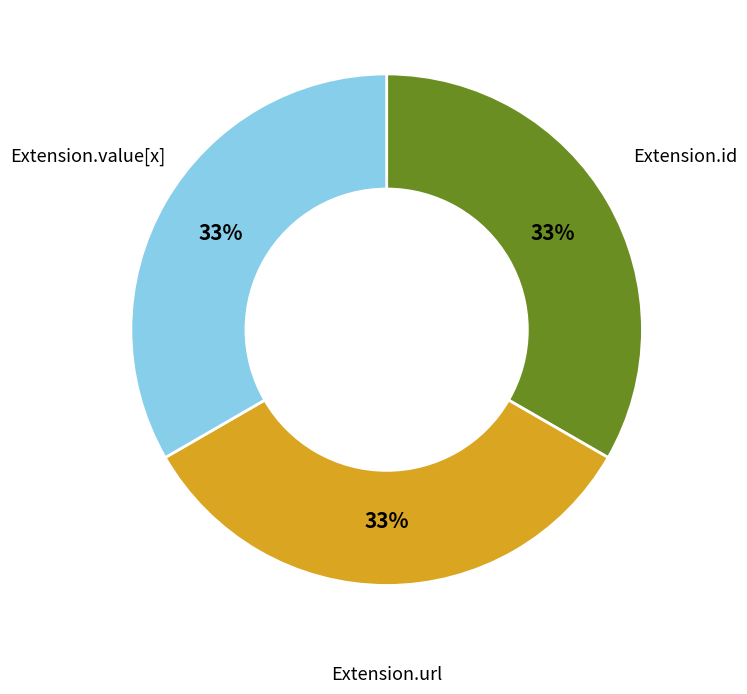

How many segments does this pie chart have?

3